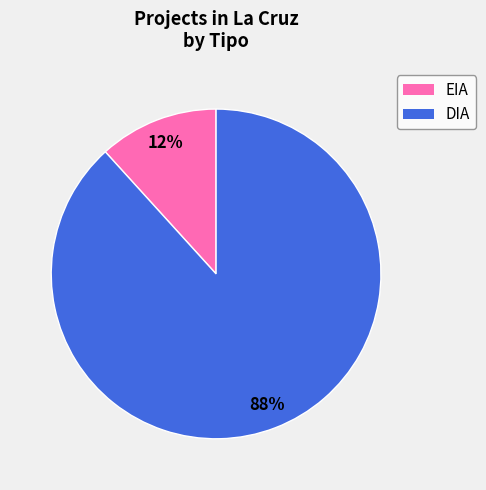

Does any single category account for the majority?

Yes